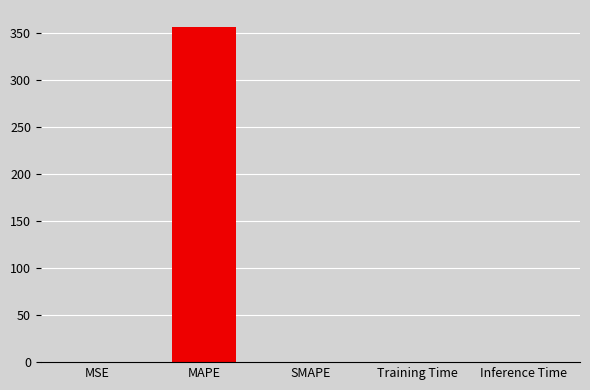

What is the change in value from MAPE to Training Time?

-356.6